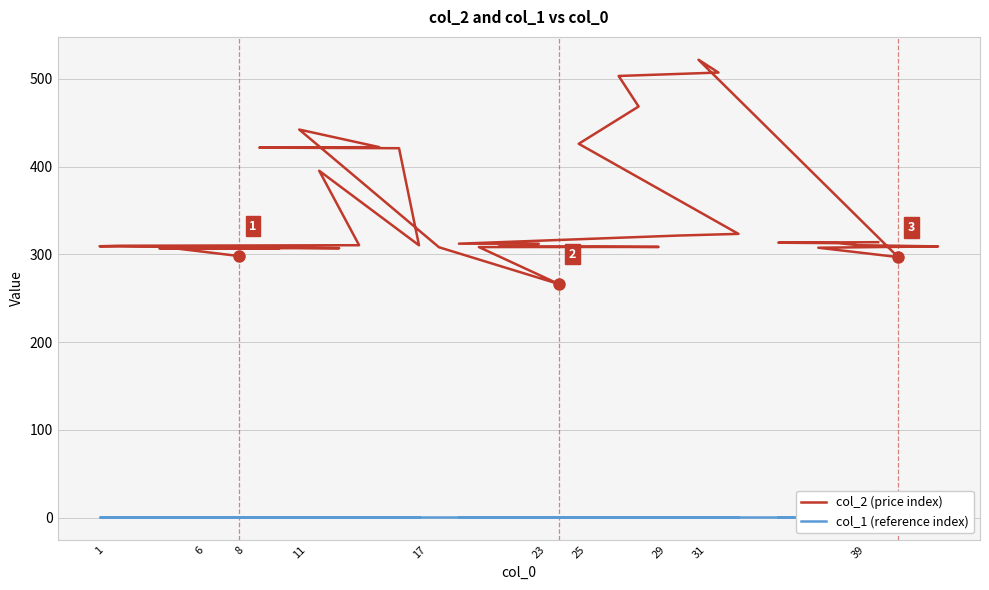

Which series has the widest spread of values?

col_2 (price index)